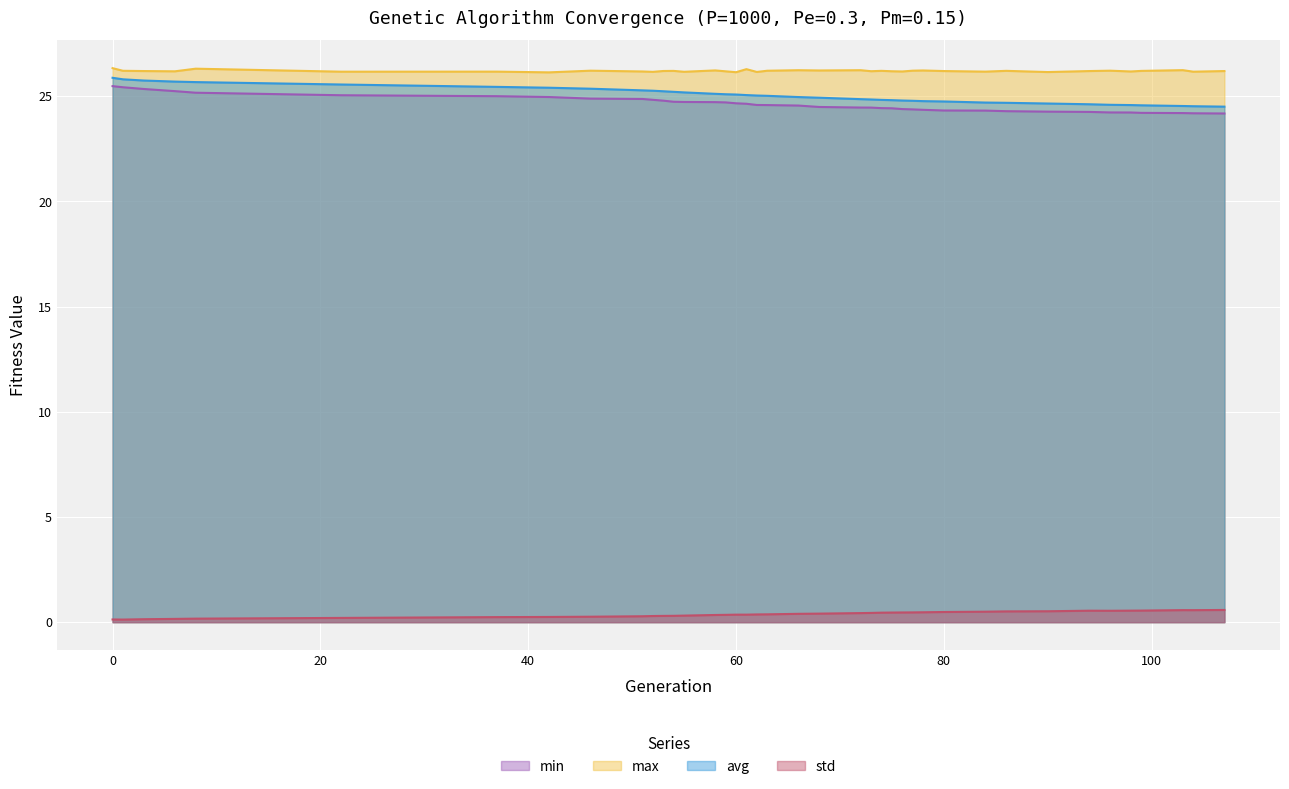

What is the highest value of the min series?

25.5